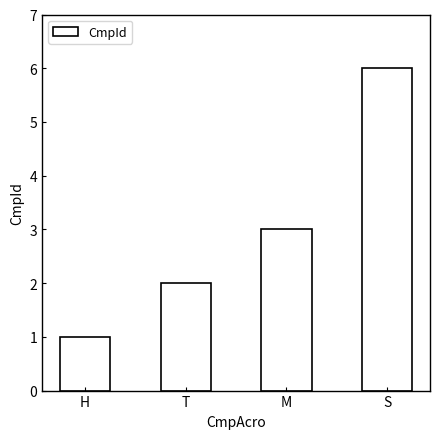

At which category does the chart reach its minimum across all series?

H